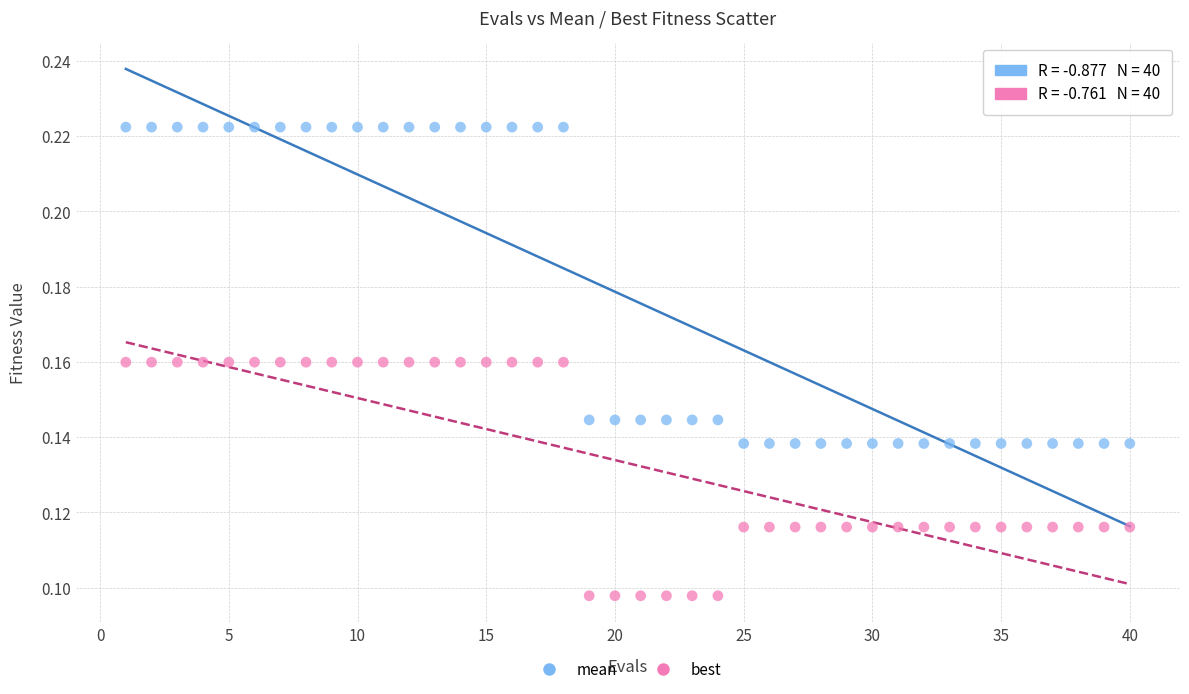

Across all data points, what is the range of X values (max minus min)?

39.0